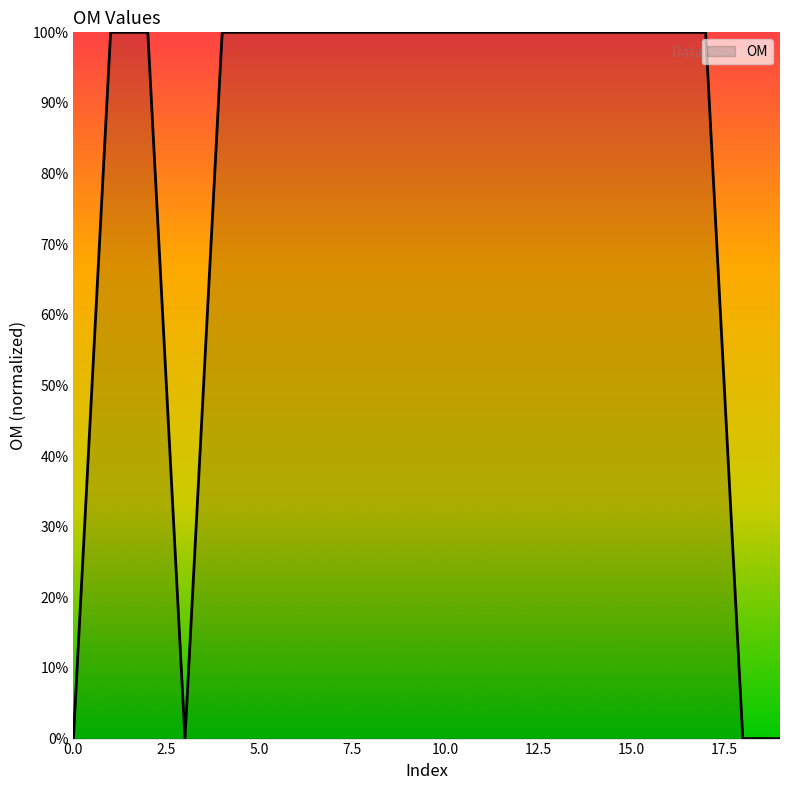

What is the greatest value displayed?

100.0